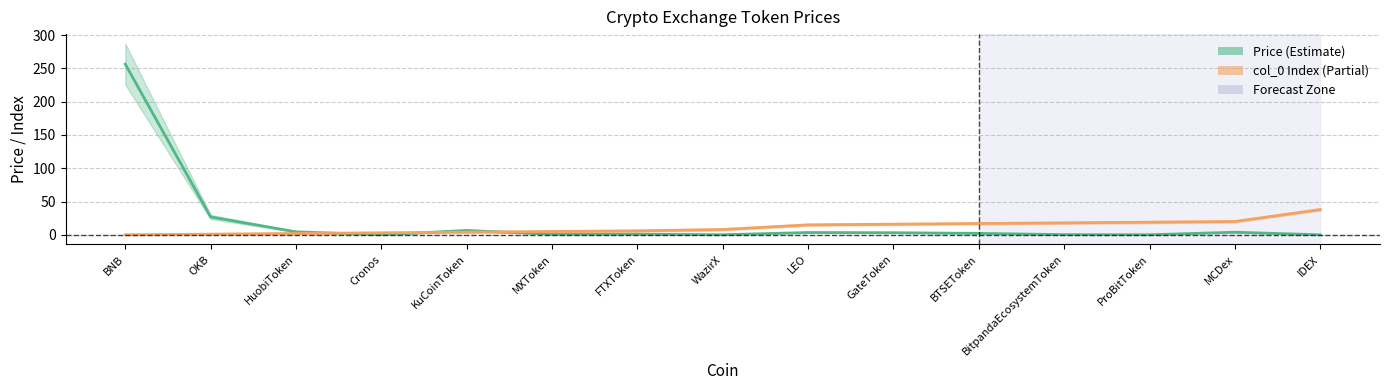

In Price, how many points are higher than both neighbors (excluding endpoints)?

4